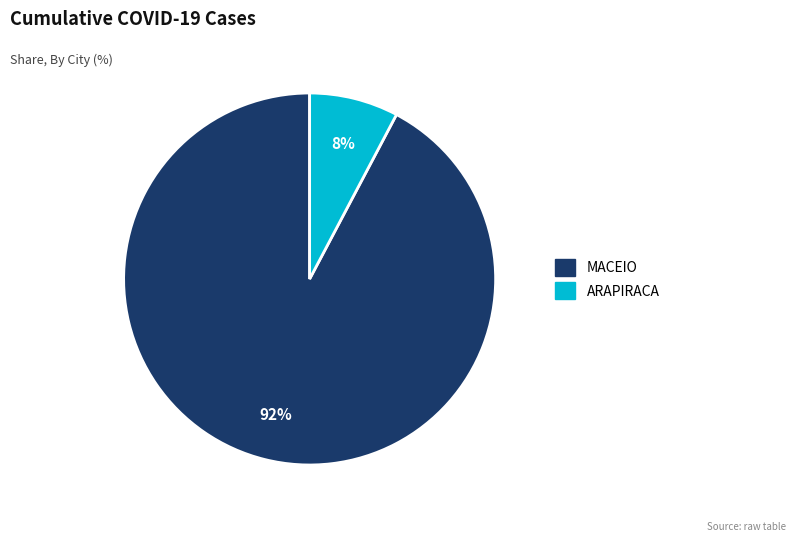

Between MACEIO and ARAPIRACA, which is larger?

MACEIO